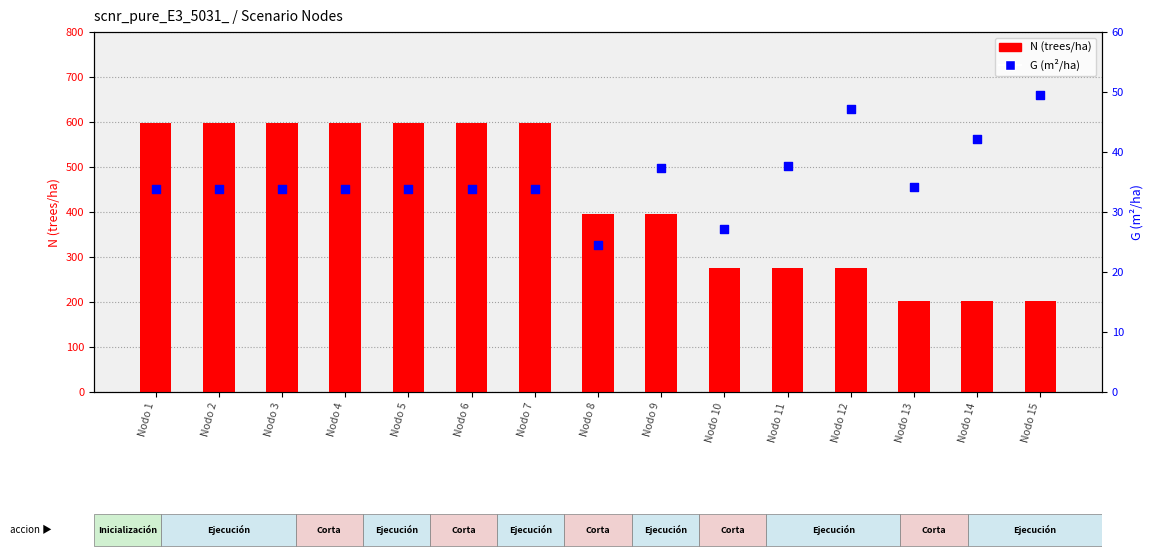

At how many categories does at least one series exceed 298?

9